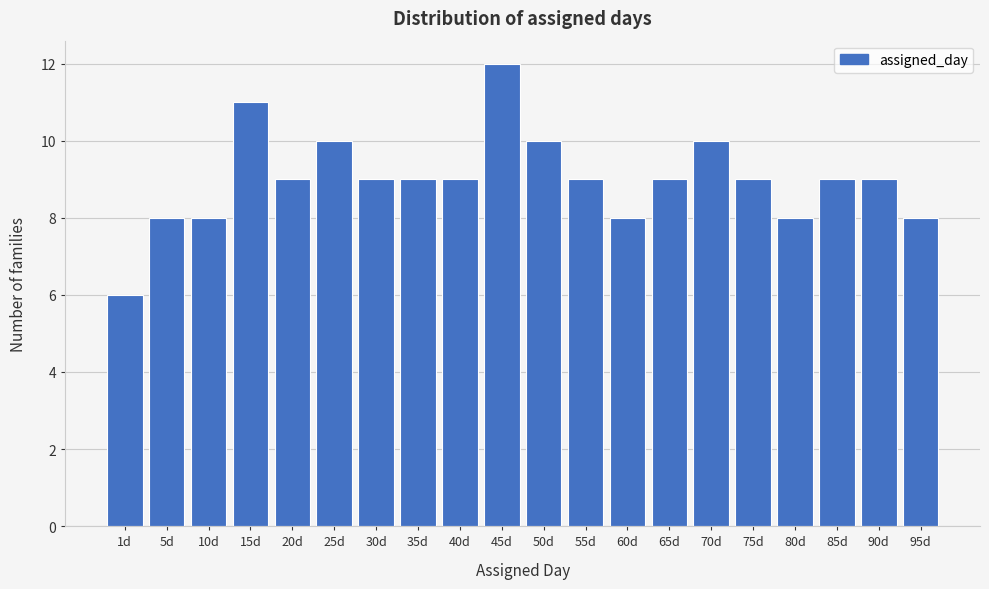

Reading left to right, what are all the values shown in this chart?

6	8	8	11	9	10	9	9	9	12	10	9	8	9	10	9	8	9	9	8